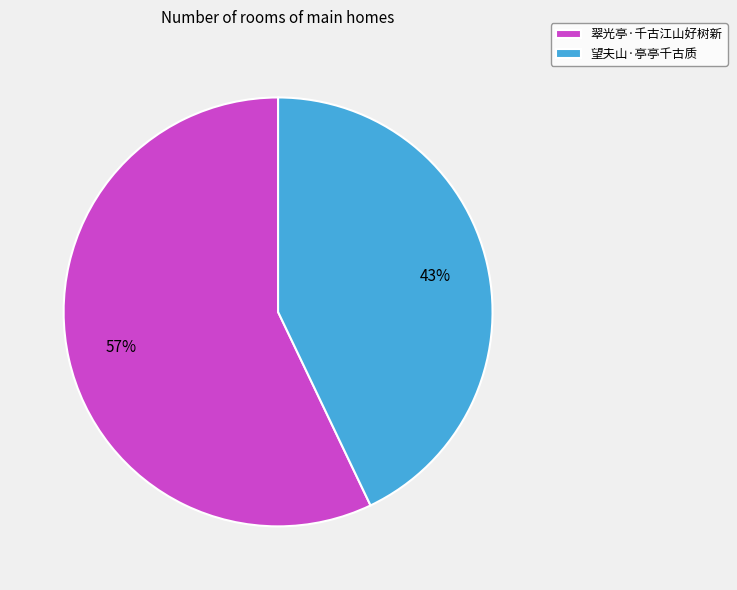

Does 翠光亭·千古江山好树新 represent more than half of the total?

Yes